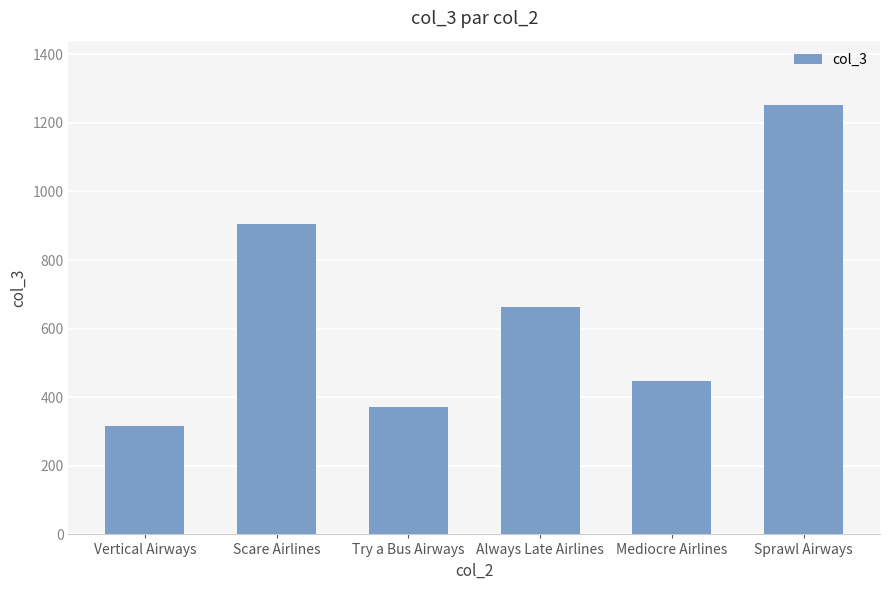

At which label does the data first exceed 662?

Scare Airlines